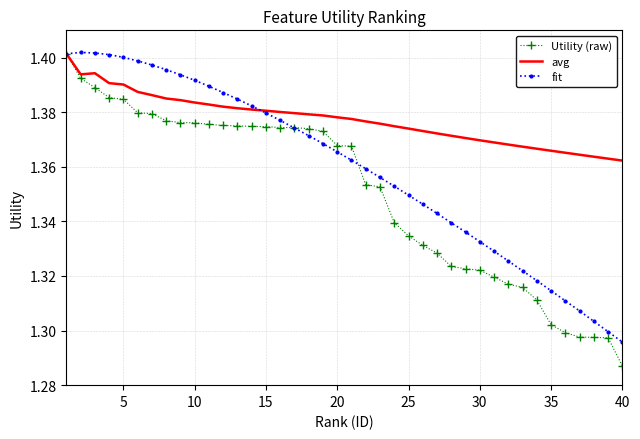

Rank the series by their average value, from lowest to highest.

Utility (raw), fit, avg